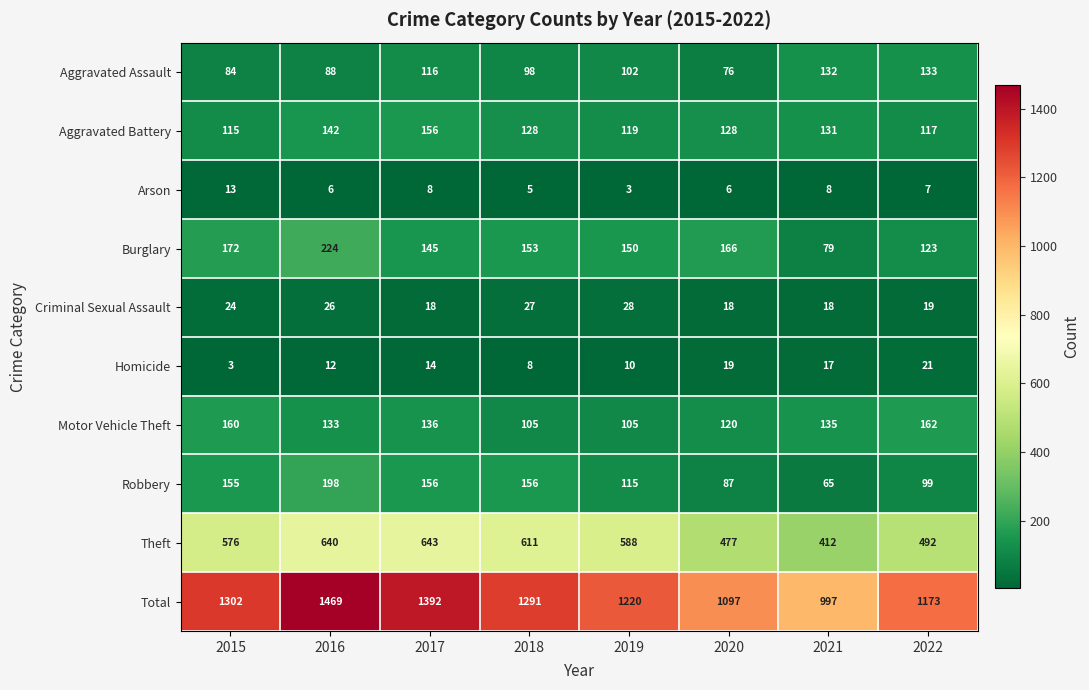

At 2019, list the series in order from largest to smallest.

Total, Theft, Burglary, Aggravated Battery, Robbery, Motor Vehicle Theft, Aggravated Assault, Criminal Sexual Assault, Homicide, Arson